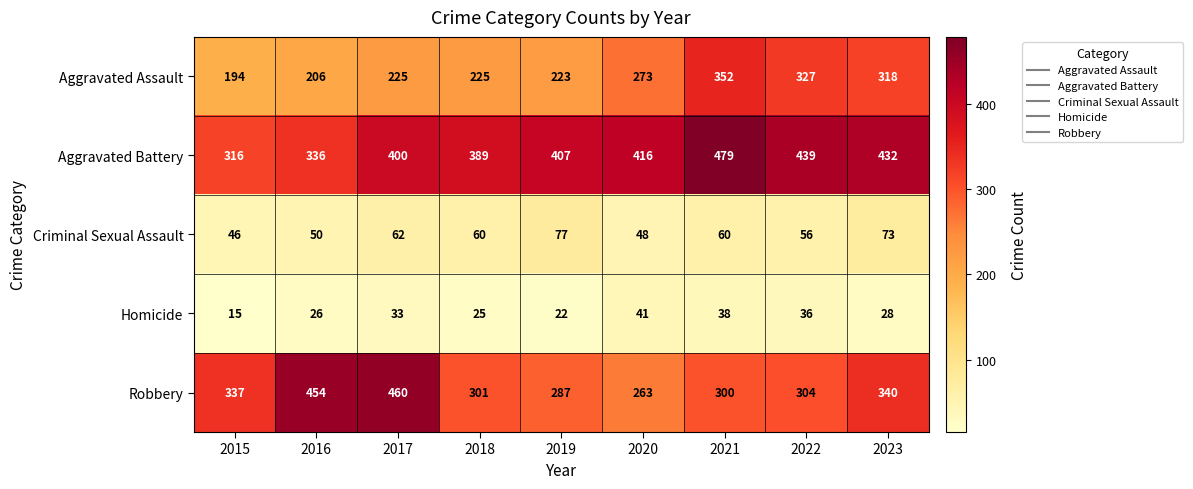

What is the minimum value shown in the chart?

15